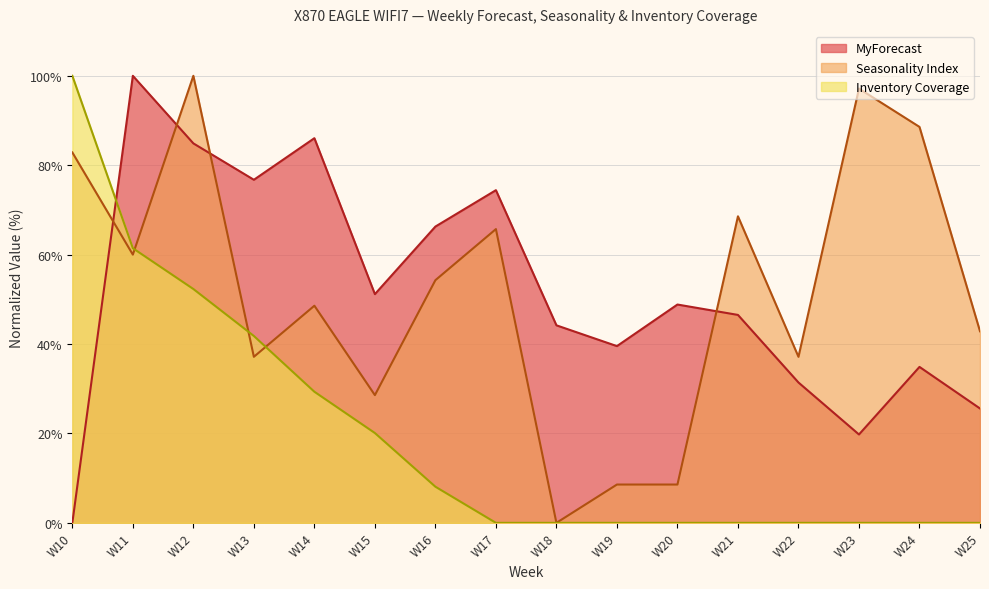

What value does the Inventory Coverage series have at W14?

29.3